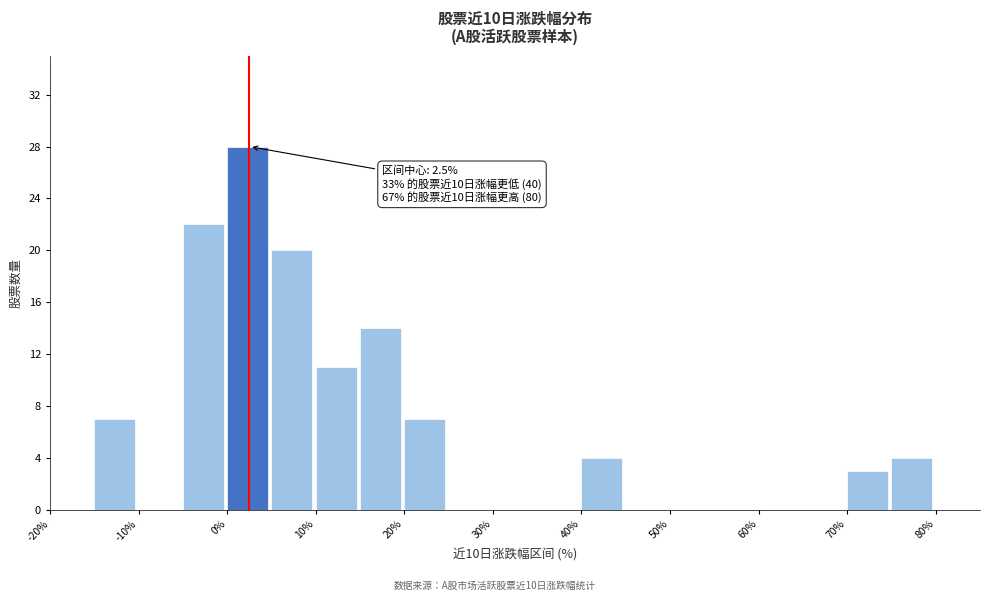

Which range on the x-axis has the tallest bar?

0 to 5